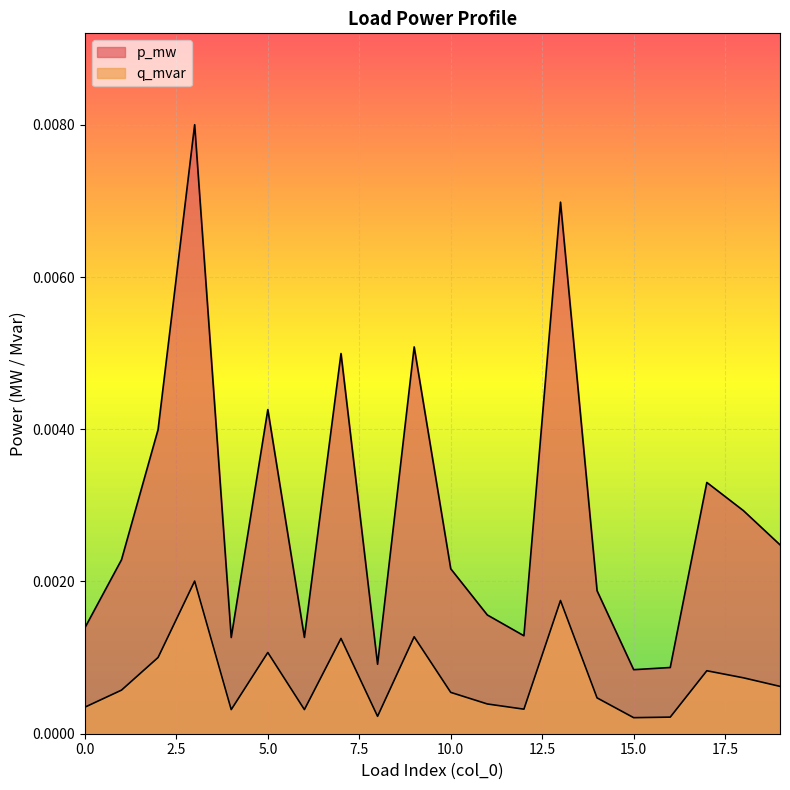

How many lines are shown in the chart?

2